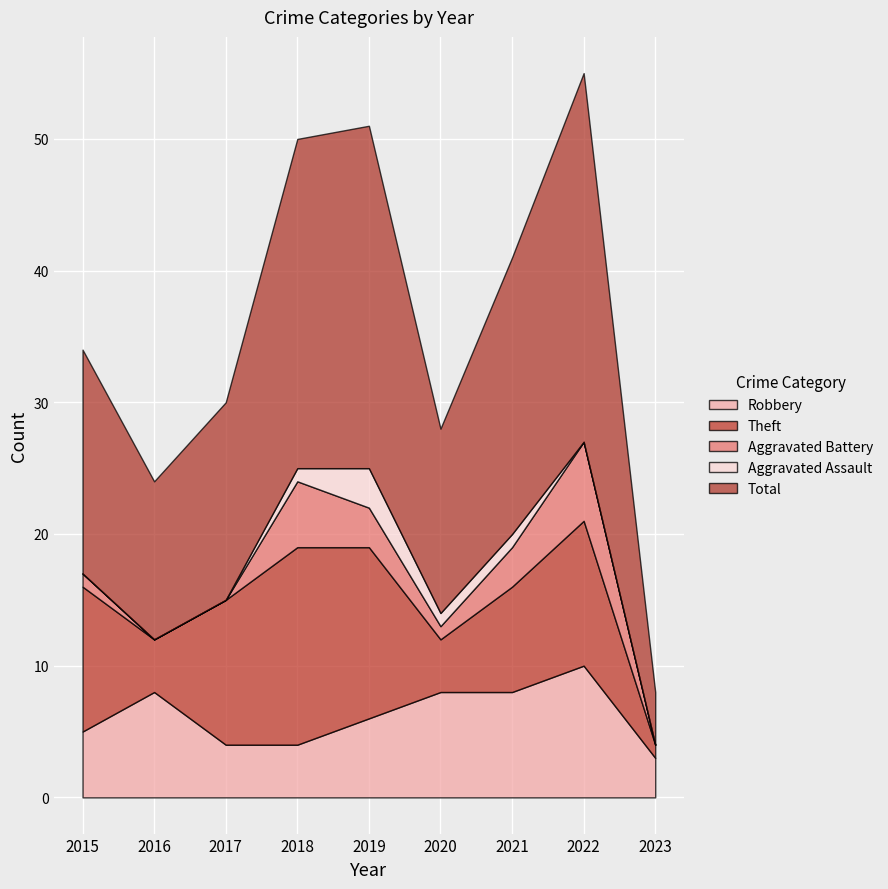

Rank the series at 2018 from lowest to highest value.

Aggravated Assault, Robbery, Aggravated Battery, Theft, Total